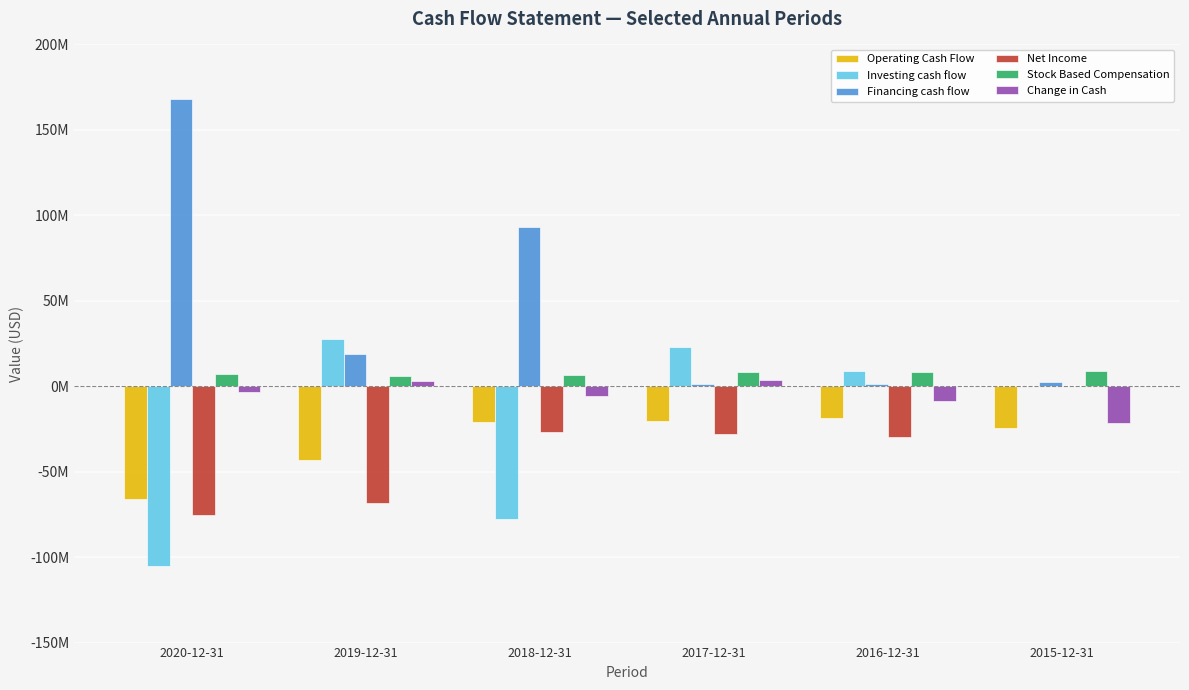

Does the chart contain stacked bars?

No